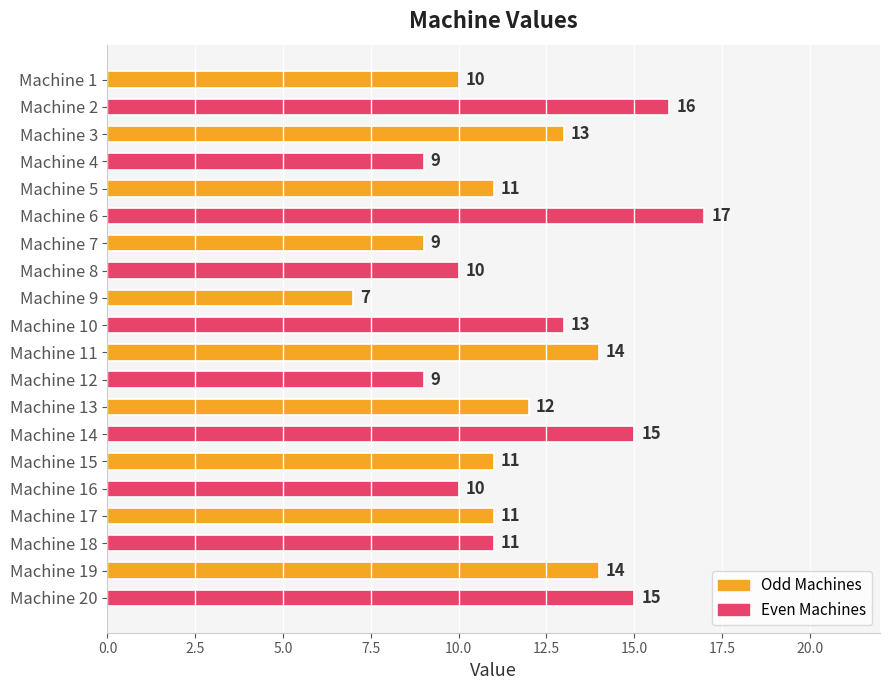

Count the number of categories in the chart.

20